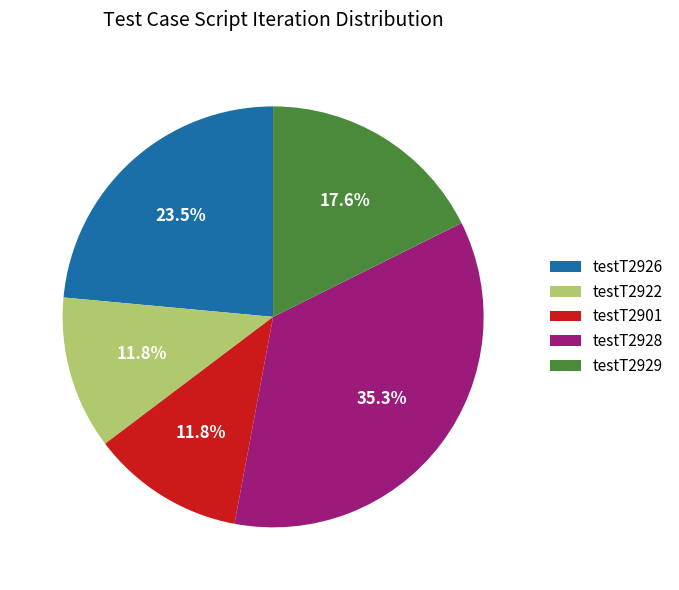

Between testT2928 and testT2901, which is larger?

testT2928